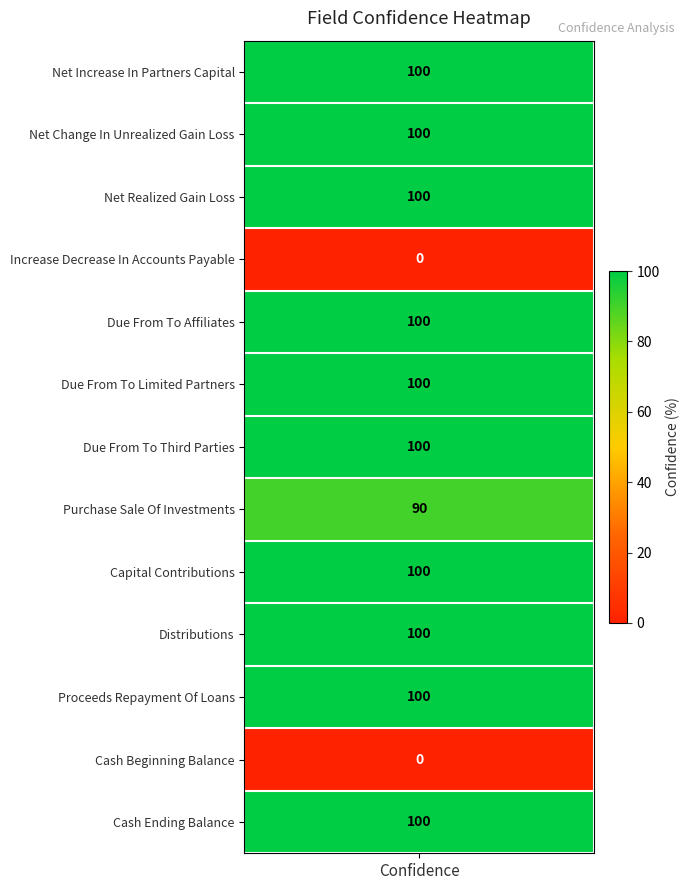

Which category has the highest value across all series?

confidence